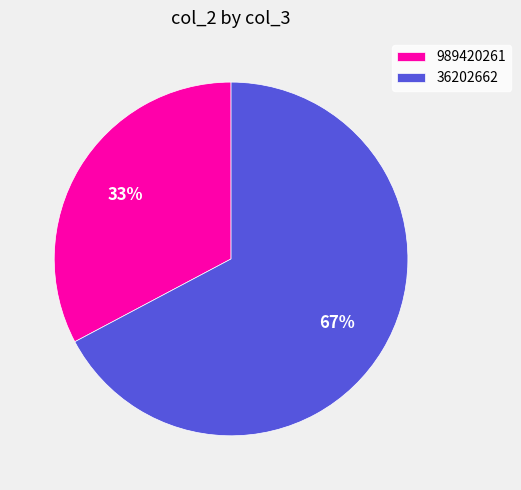

Does 989420261 represent more than half of the total?

No